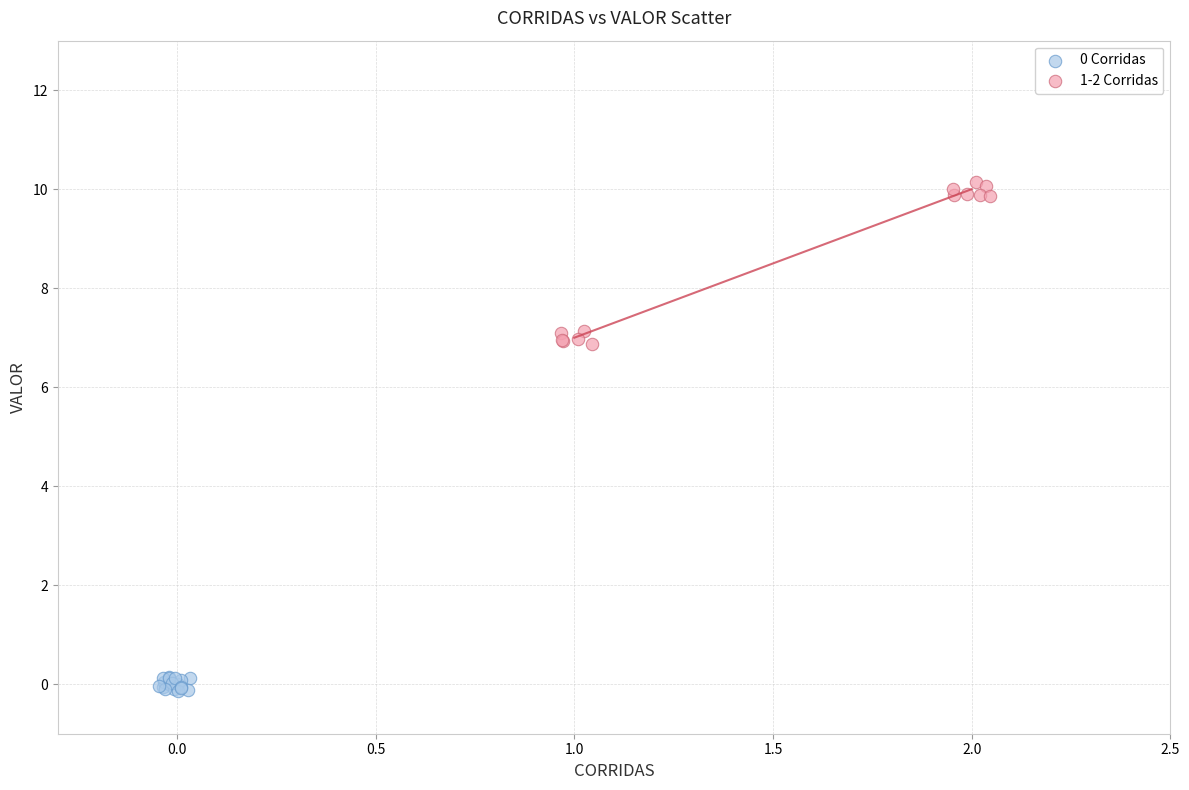

Which series contains the highest Y value?

1-2 Corridas